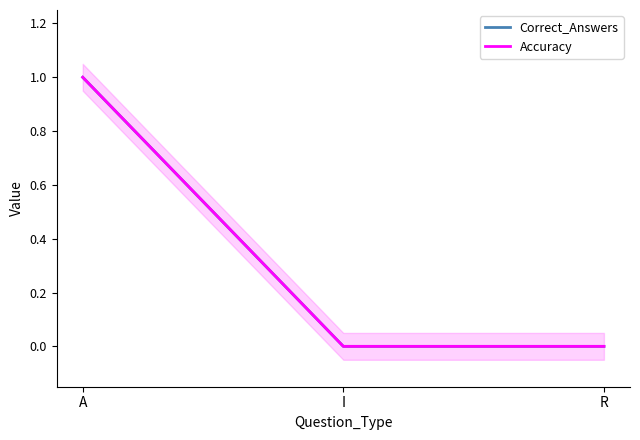

At which label does Accuracy reach its peak?

A